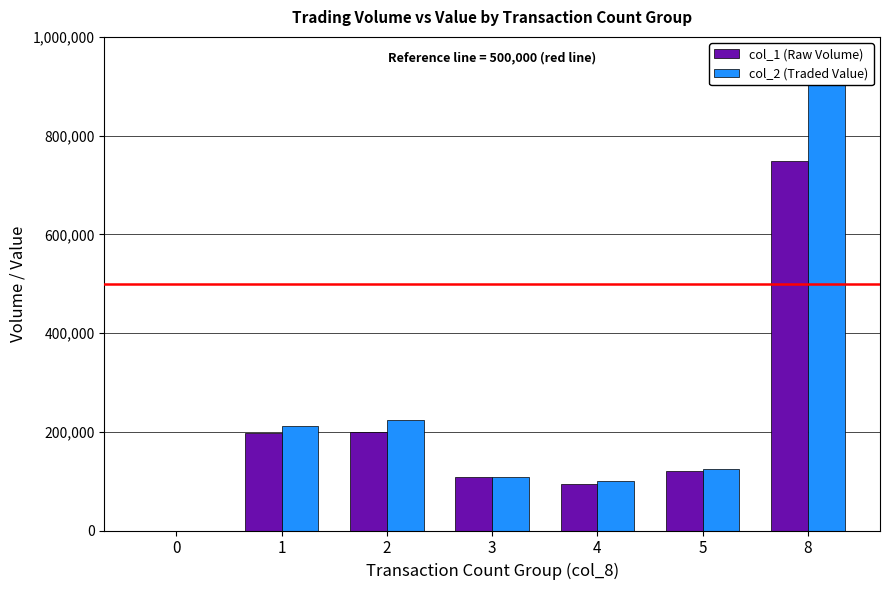

Reading left to right, transcribe all the data shown in this chart.

col_1 (Raw Volume): 0	198000	200000	108000	95000	120000	749000
col_2 (Traded Value): 0	211350	224500	108570	100500	125350	906460